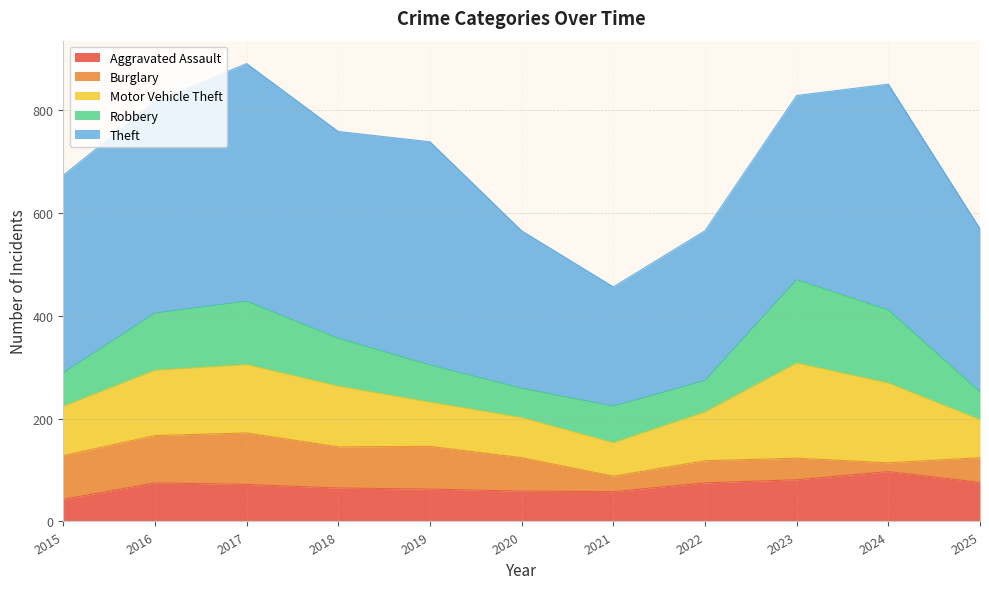

What is the difference between the Robbery values at 2021 and 2019?

1